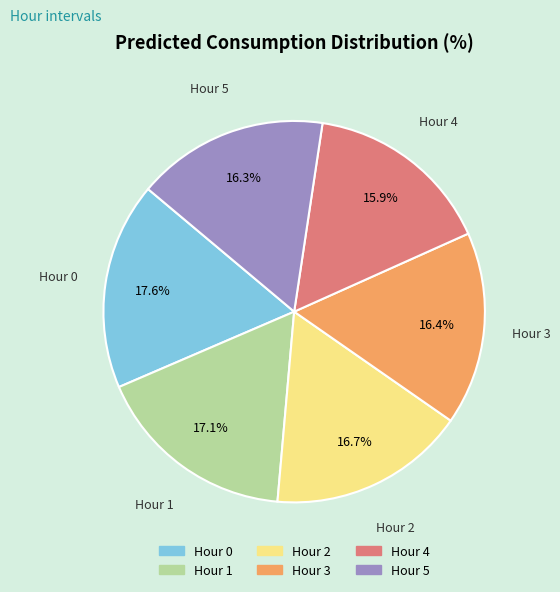

Count the number of slices in the pie.

6